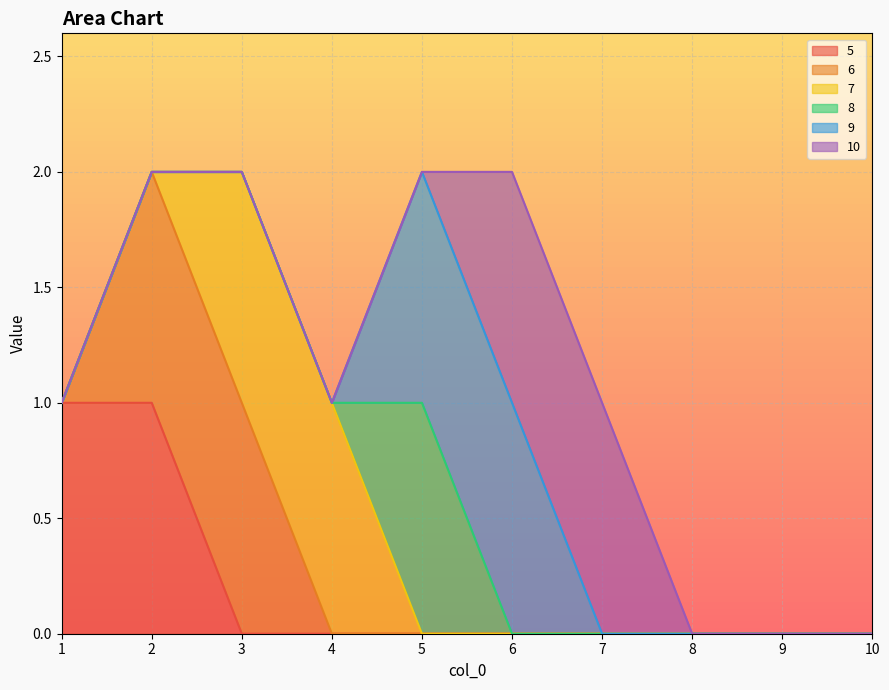

How many interior local peaks does the 8 series have?

1